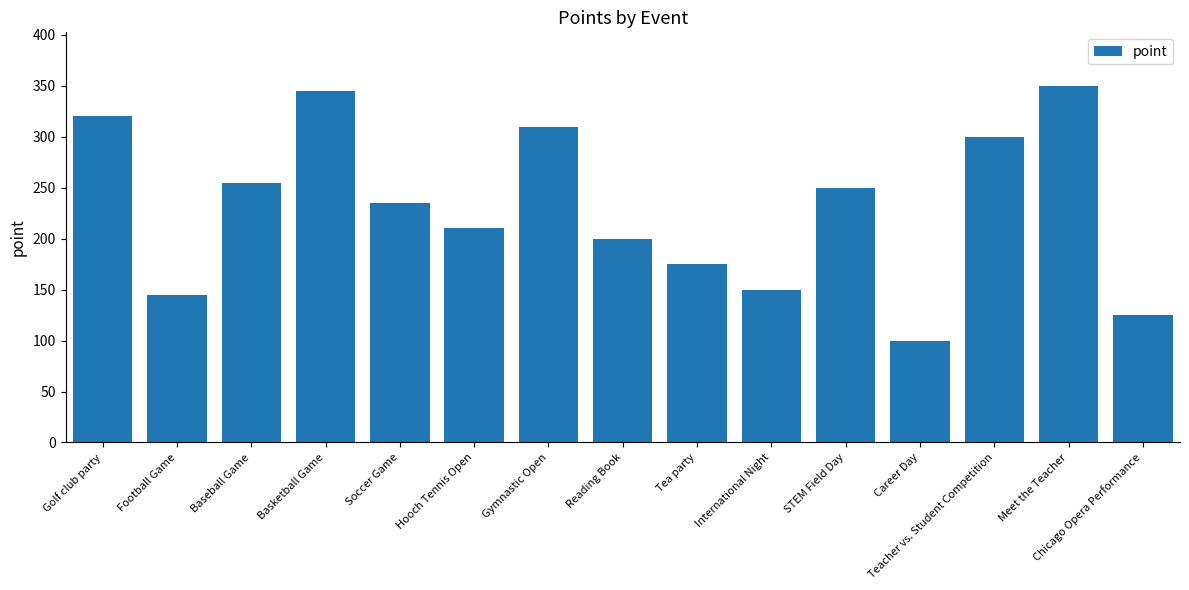

Rank the categories by value from lowest to highest.

Career Day, Chicago Opera Performance, Football Game, International Night, Tea party, Reading Book, Hooch Tennis Open, Soccer Game, STEM Field Day, Baseball Game, Teacher vs. Student Competition, Gymnastic Open, Golf club party, Basketball Game, Meet the Teacher